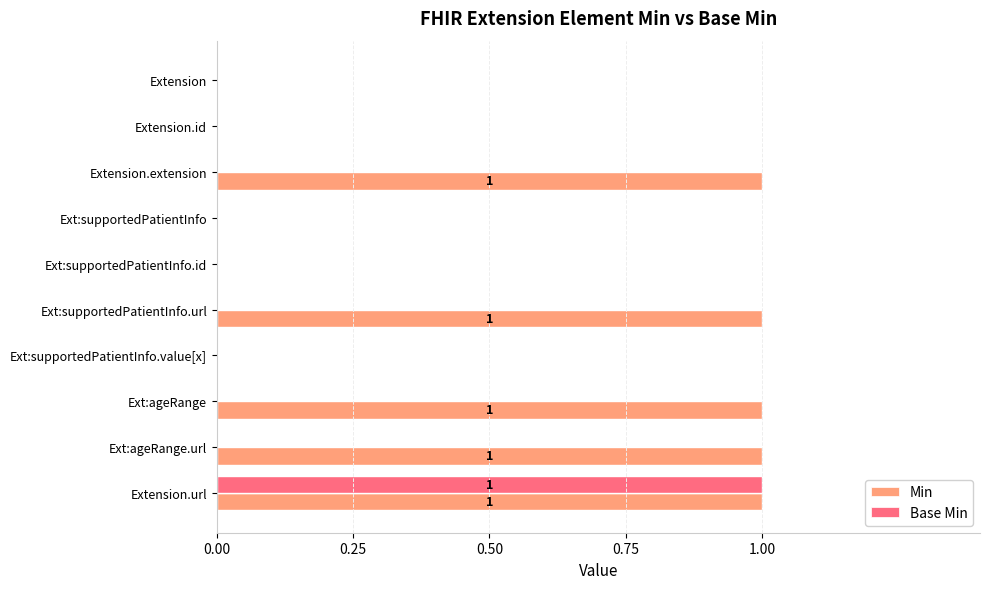

Between Extension.id and Ext:supportedPatientInfo.url, which series saw the biggest shift?

Min